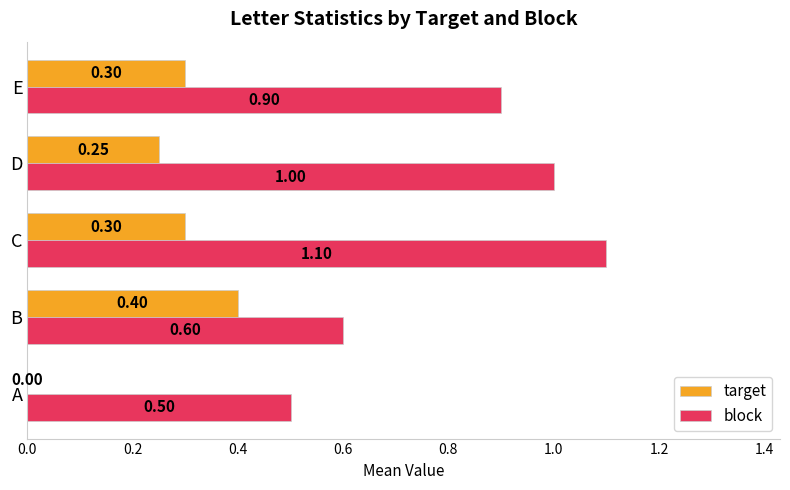

Between B and E, which series saw the biggest shift?

block